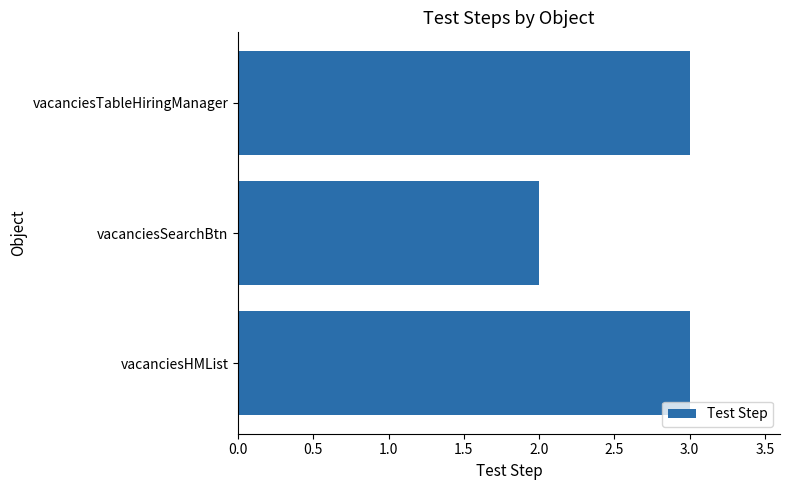

True or false: the data shows 3 at vacanciesTableHiringManager.

True